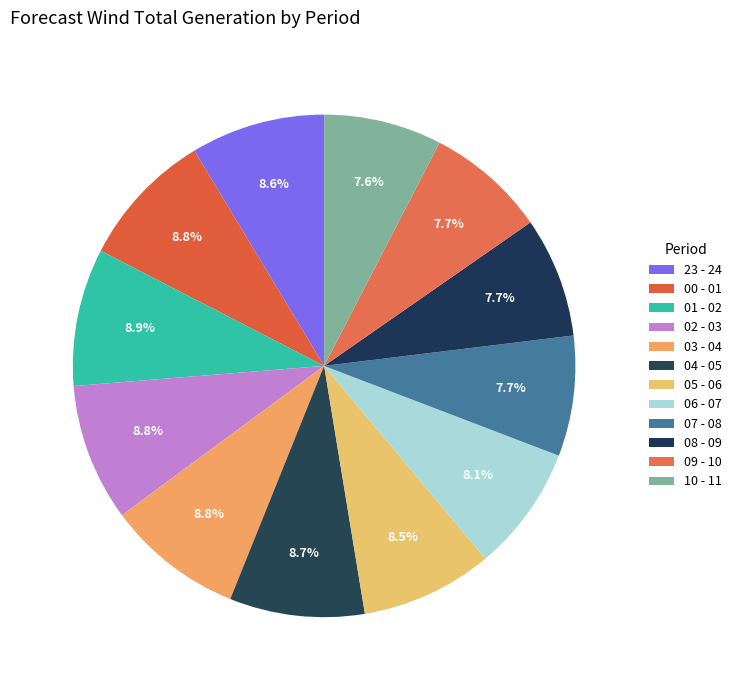

Count the number of slices in the pie.

12